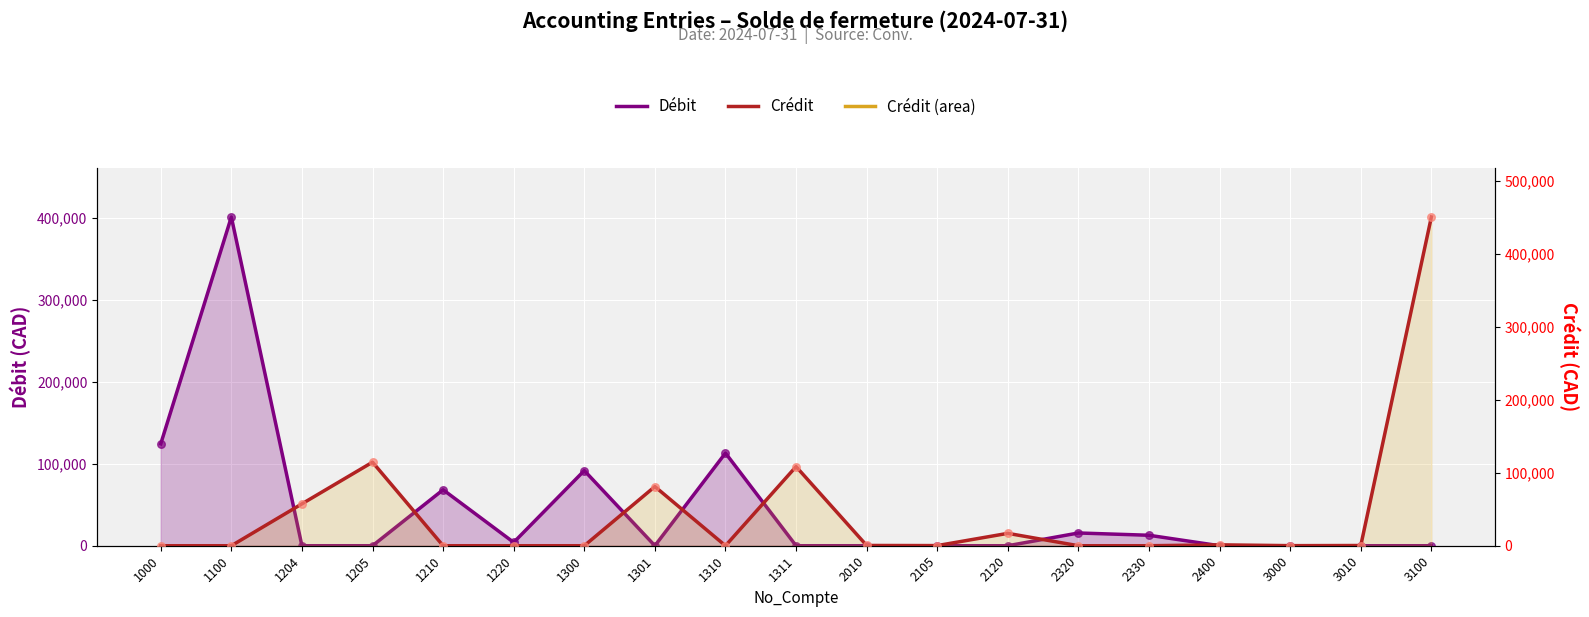

Which series reaches the maximum Y coordinate?

Crédit